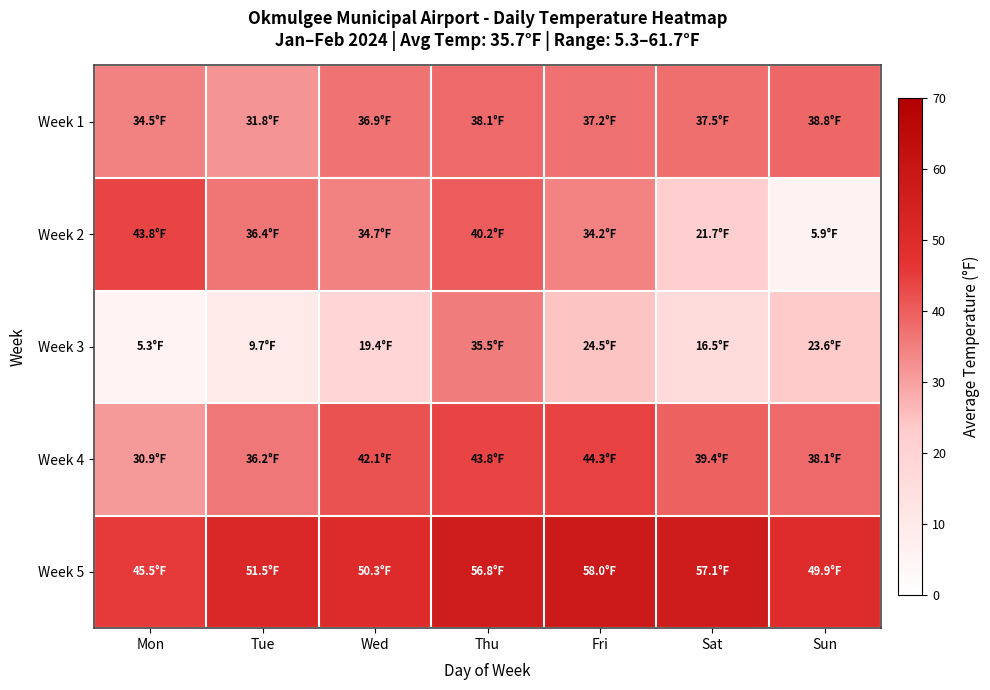

Which has a higher value, Wed or Mon?

Wed